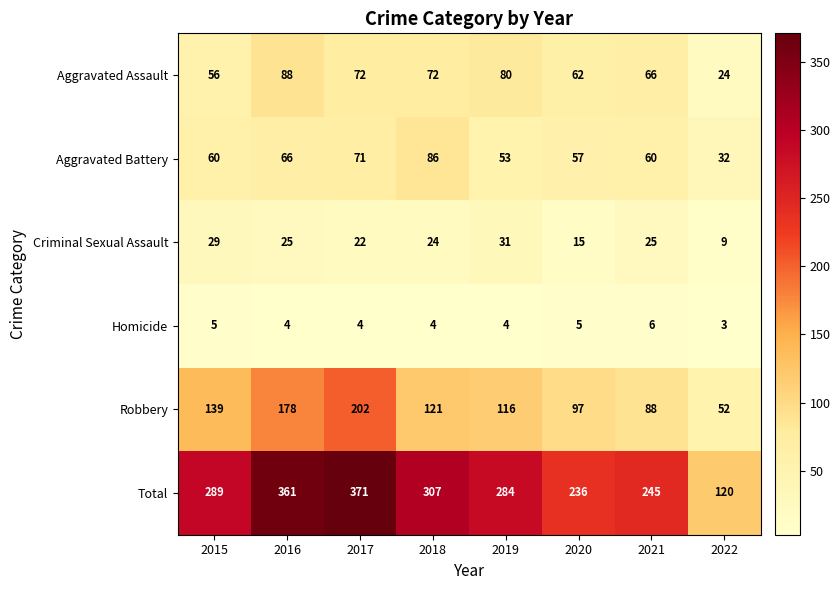

Between 2019 and 2022, which series saw the biggest shift?

Total